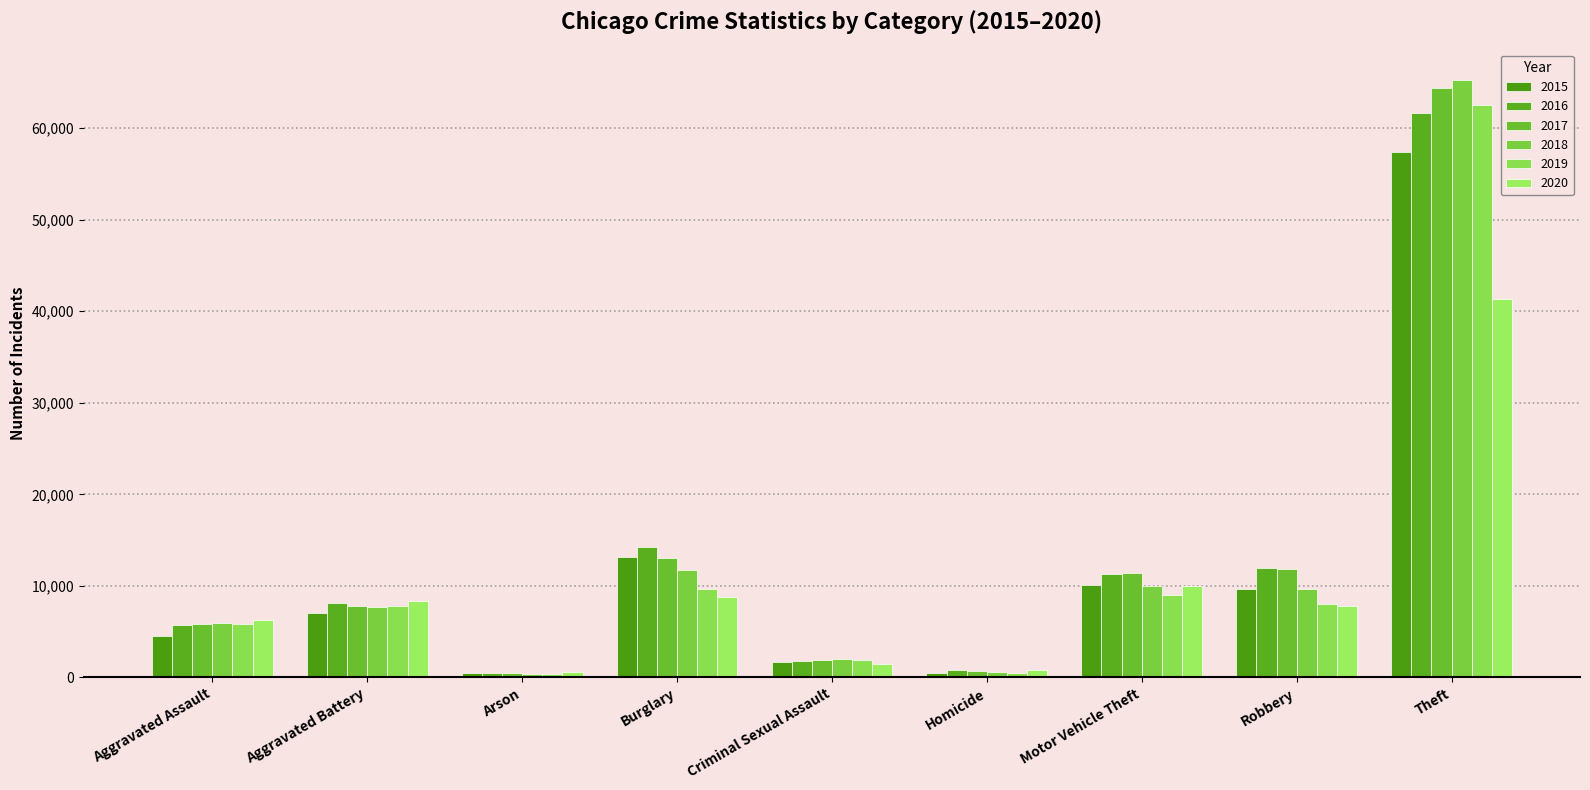

True or false: 2017 has a value of 13001 at Burglary.

True